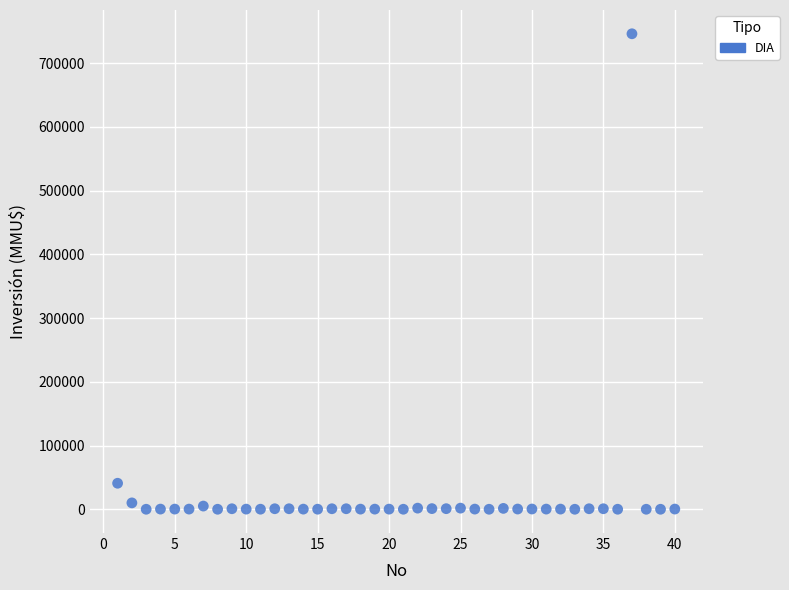

What is the range of Y values (max minus min)?

746318